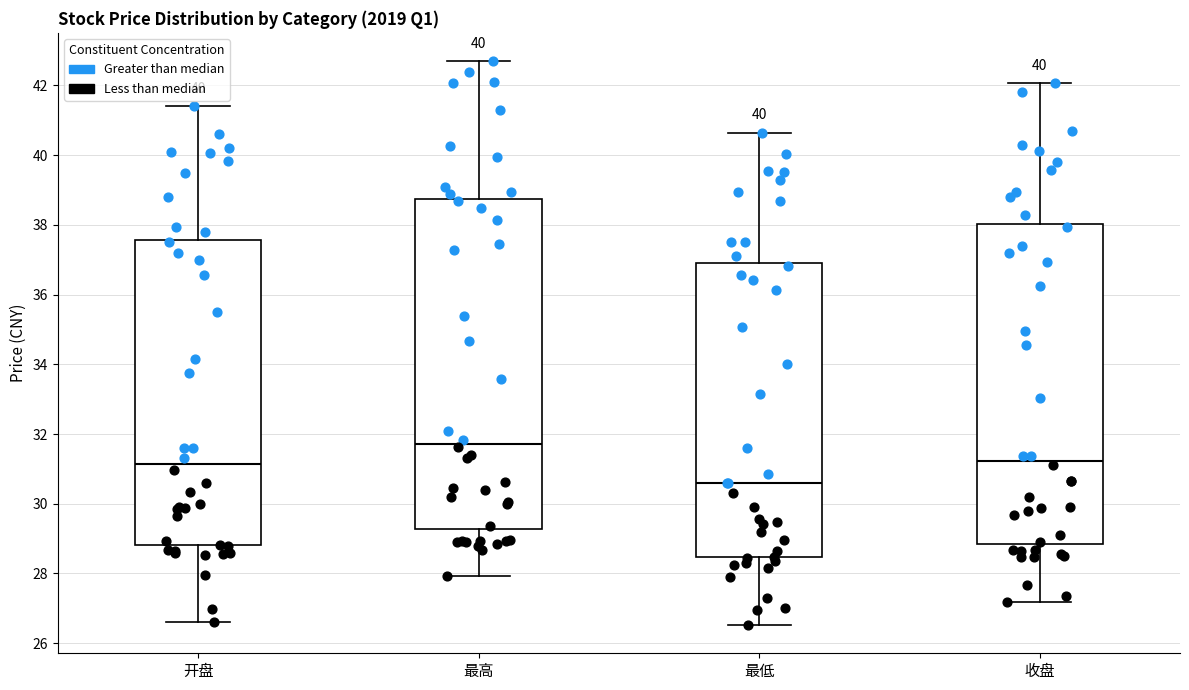

Reading left to right, transcribe this box plot: for each box, give where its median line is, the range the box spans, and where its two whiskers end, as read against the y-axis. The values are not printed on the chart, so give them approximately, as read against the axis.

开盘: median 31.2, box 28.8 to 37.6, whiskers 26.6 to 41.4
最高: median 31.8, box 29.2 to 38.8, whiskers 28.0 to 42.8
最低: median 30.6, box 28.4 to 37.0, whiskers 26.6 to 40.6
收盘: median 31.2, box 28.8 to 38.0, whiskers 27.2 to 42.0